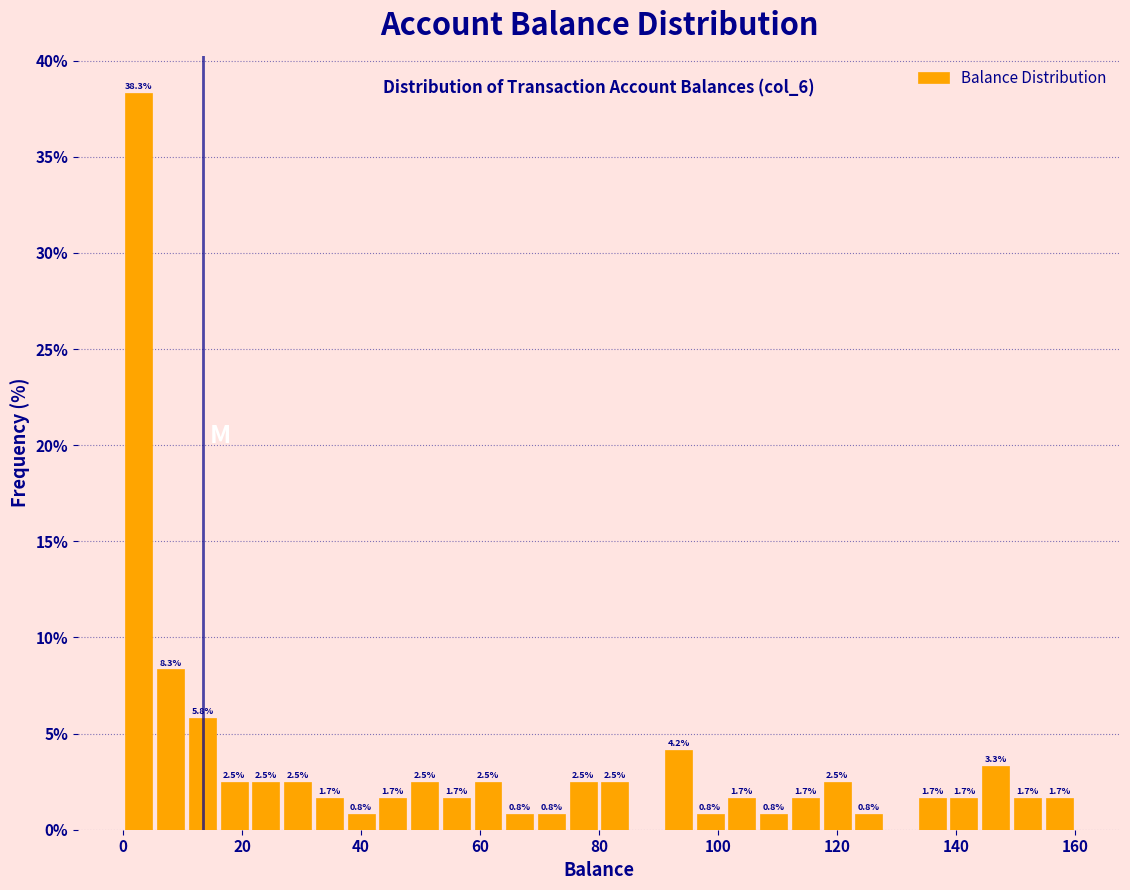

Read against the x-axis, roughly where is the centre of the tallest bar?

2